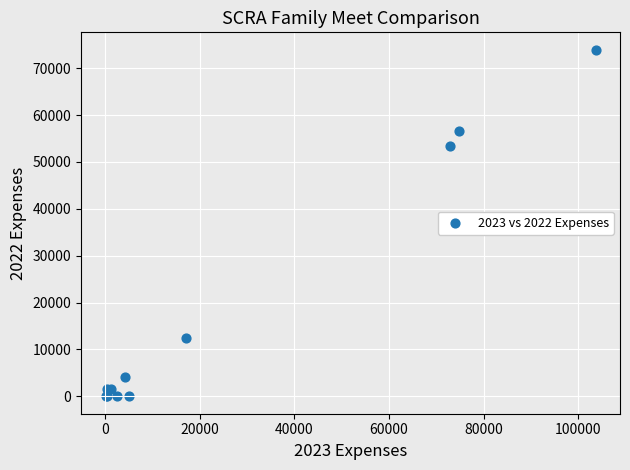

What Y value in the scatter plot is closest to 36970?

53440.9